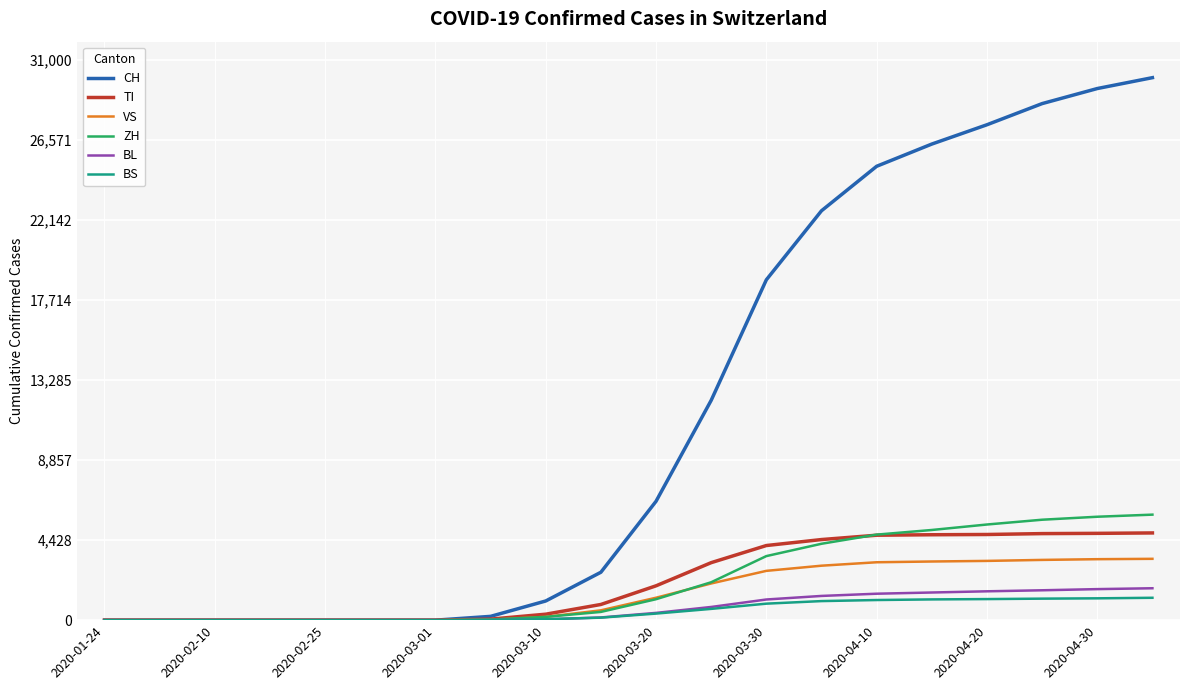

Which series has the largest total across all categories?

CH